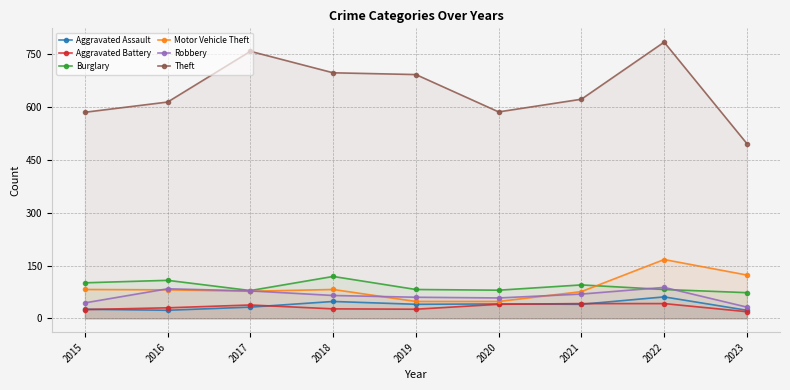

Count the number of categories in the chart.

9